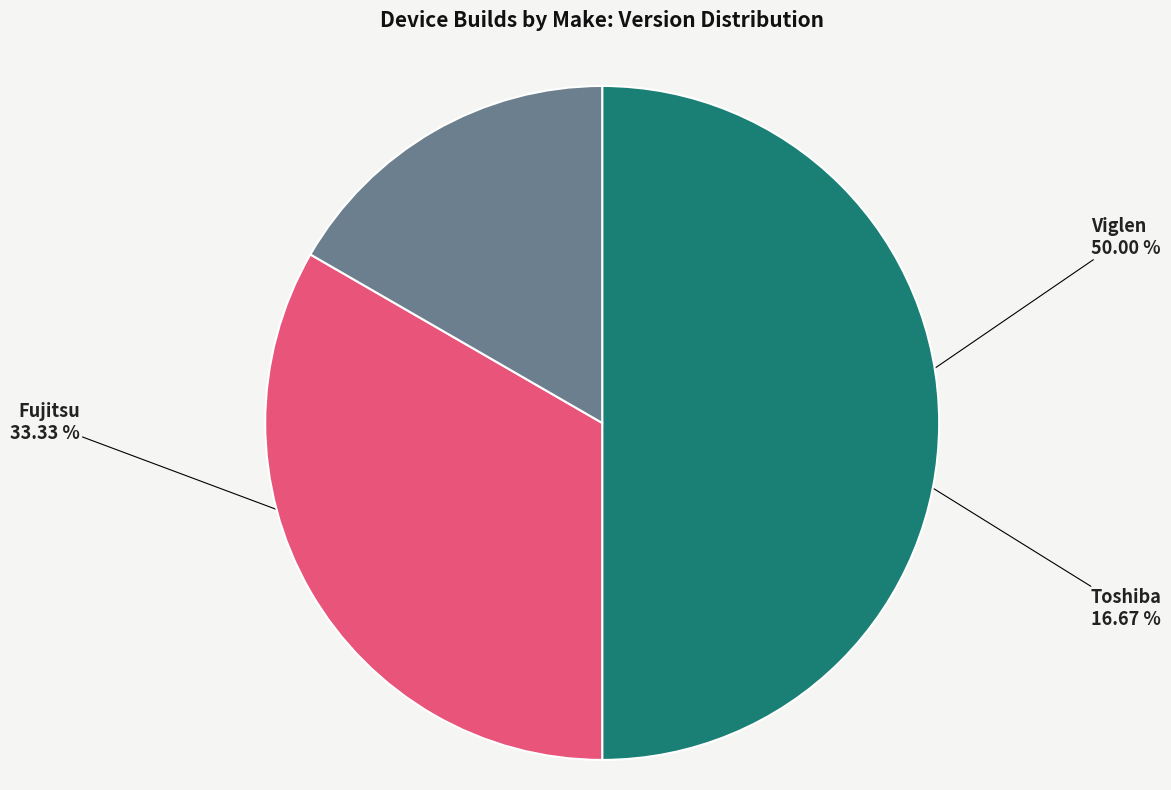

The Toshiba slice represents 17% of the pie. True or false?

True